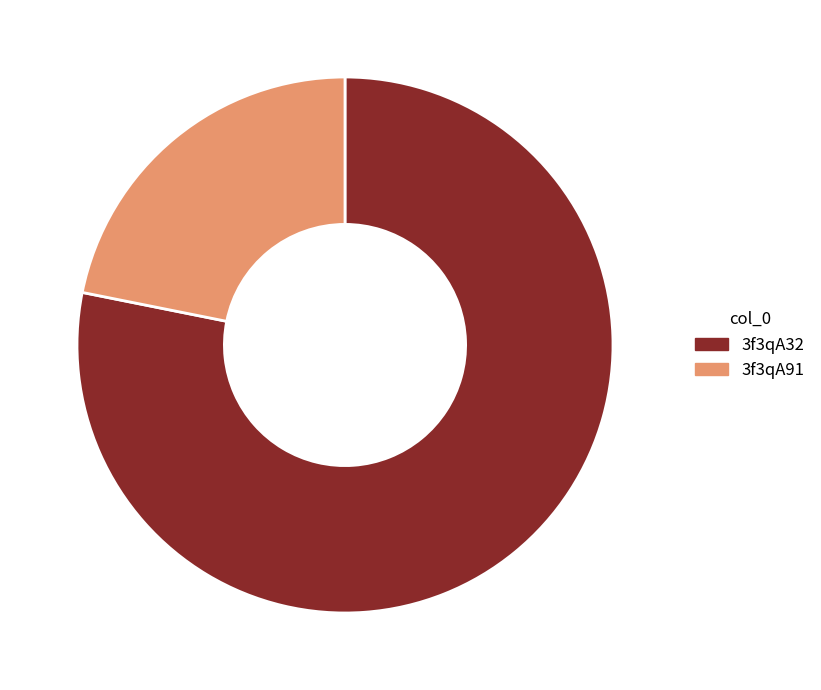

Does 3f3qA32 represent more than half of the total?

Yes